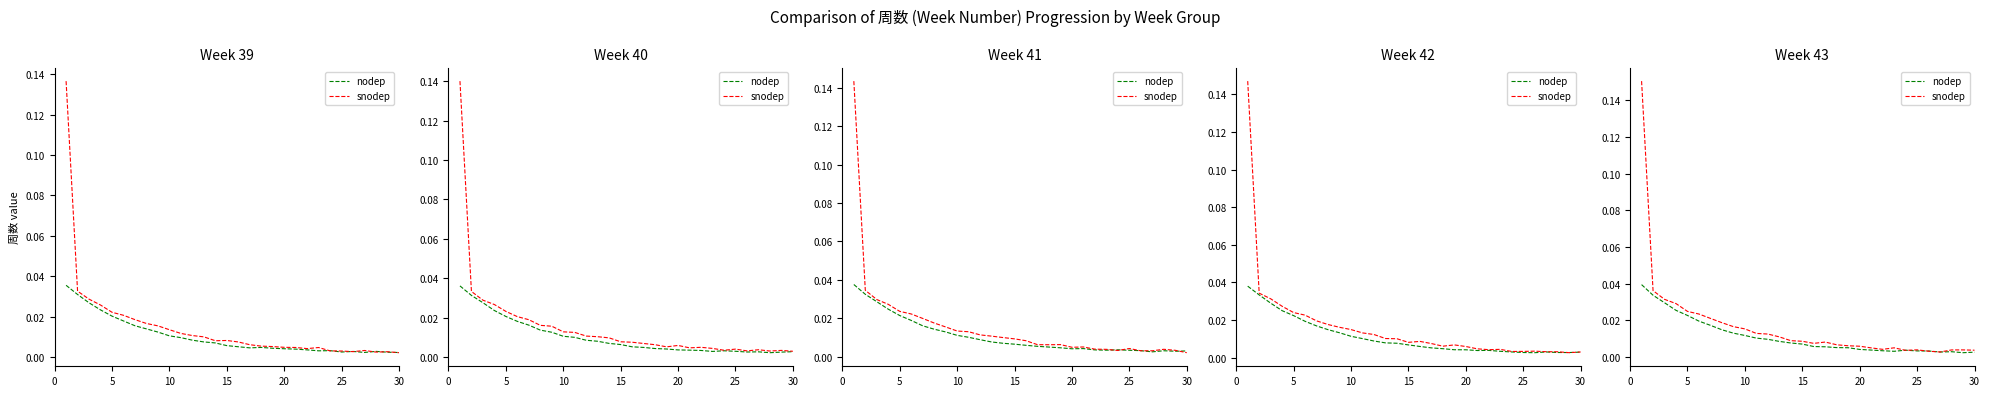

How many intersections are there between nodep and snodep?

4